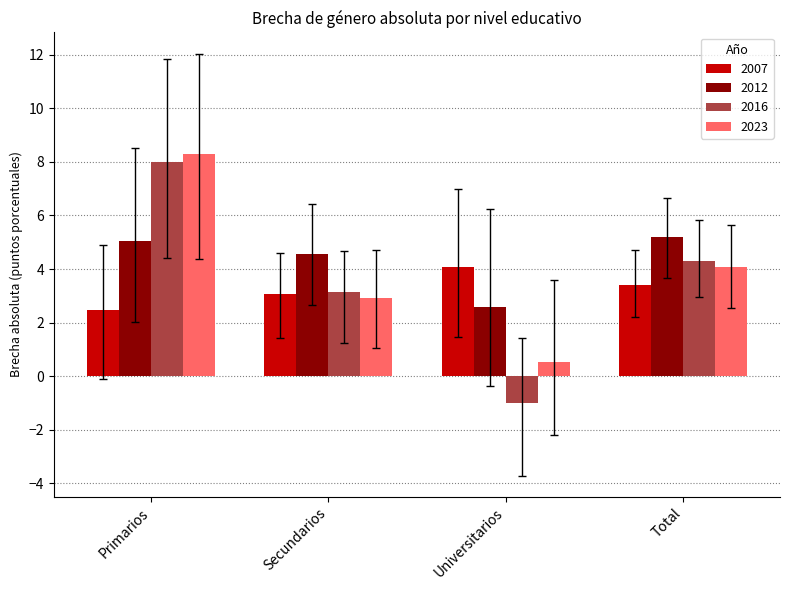

What is the average value of the 2023 series?

3.9